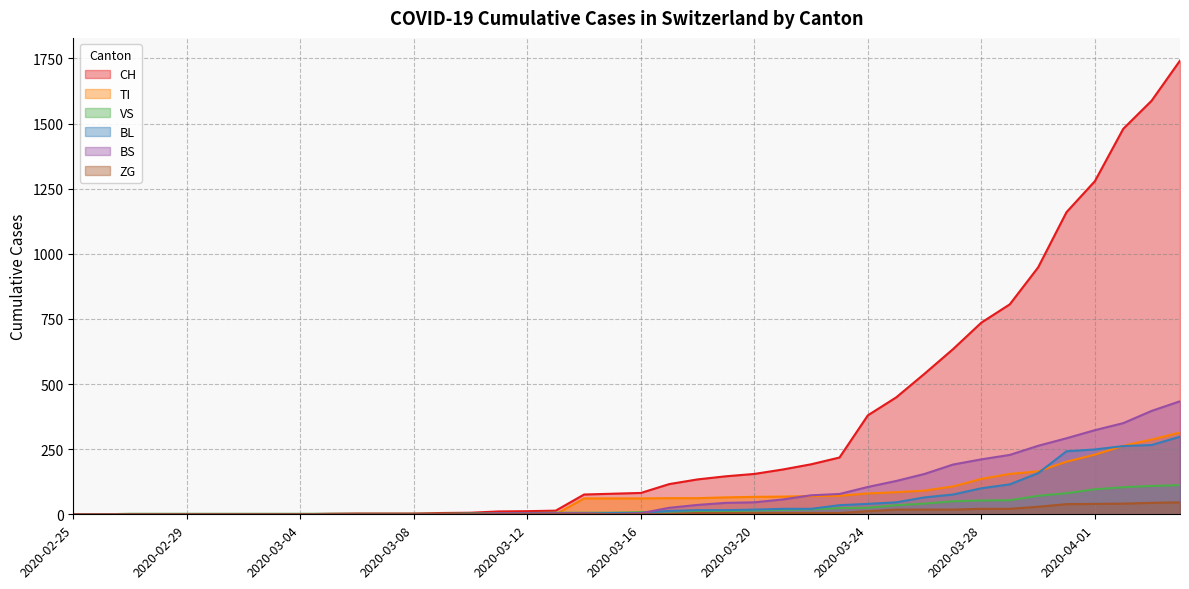

True or false: ZG has a value of 17 at 2020-02-26.

False